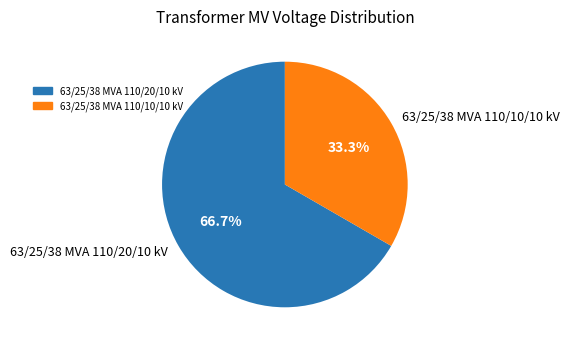

What portion of the pie excludes 63/25/38 MVA 110/20/10 kV?

33.3%